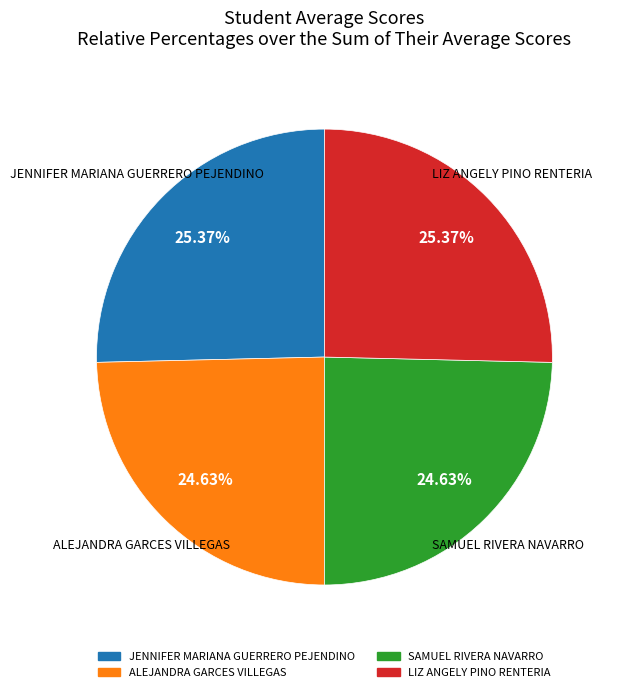

Combined, do LIZ ANGELY PINO RENTERIA and JENNIFER MARIANA GUERRERO PEJENDINO account for over 50%?

Yes